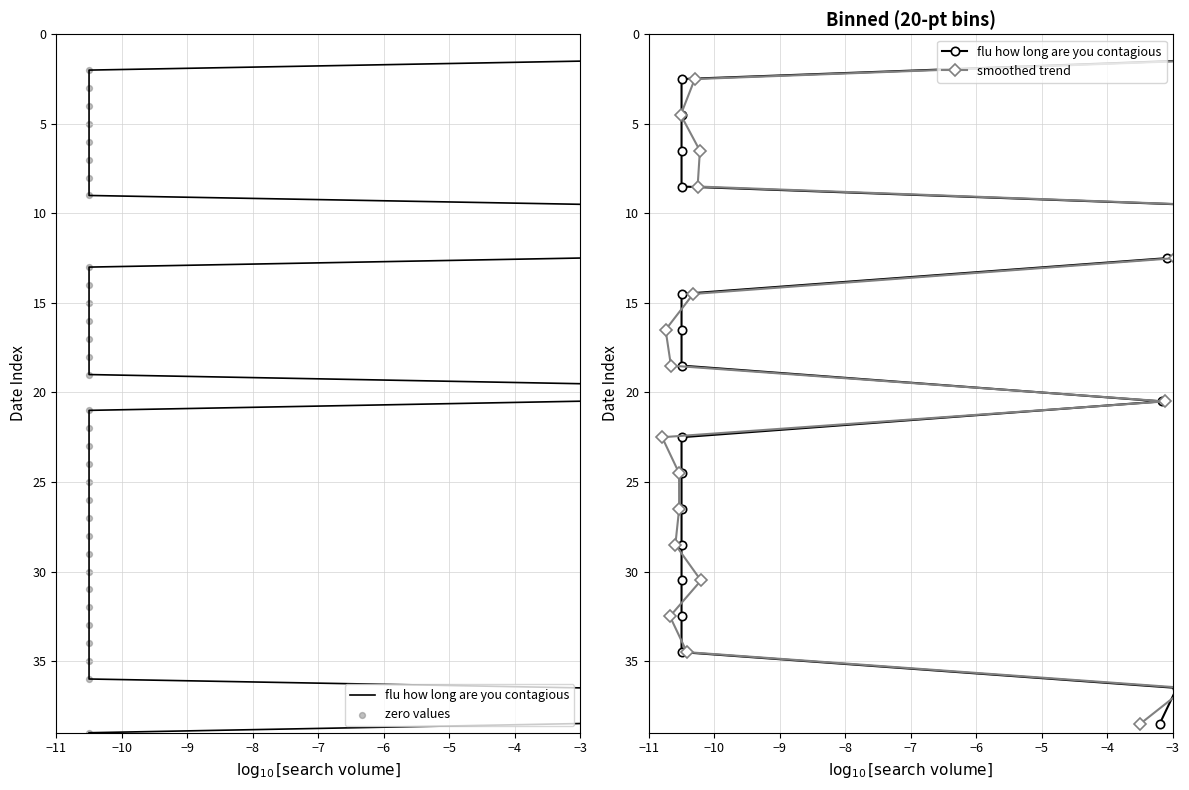

What is the change in value from 2004-03-07 to 2004-08-15?

+23